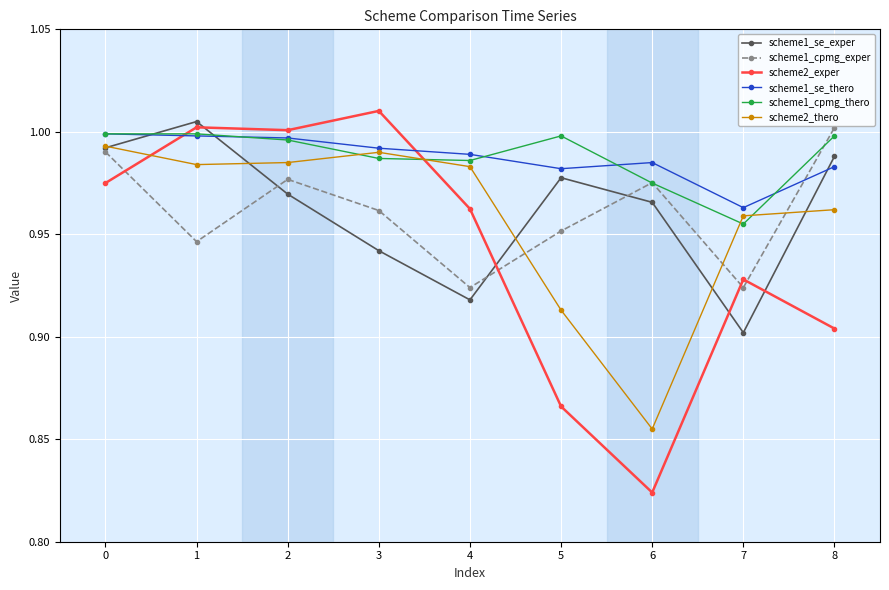

Is it true that scheme1_se_thero equals 1.3 at 2?

False